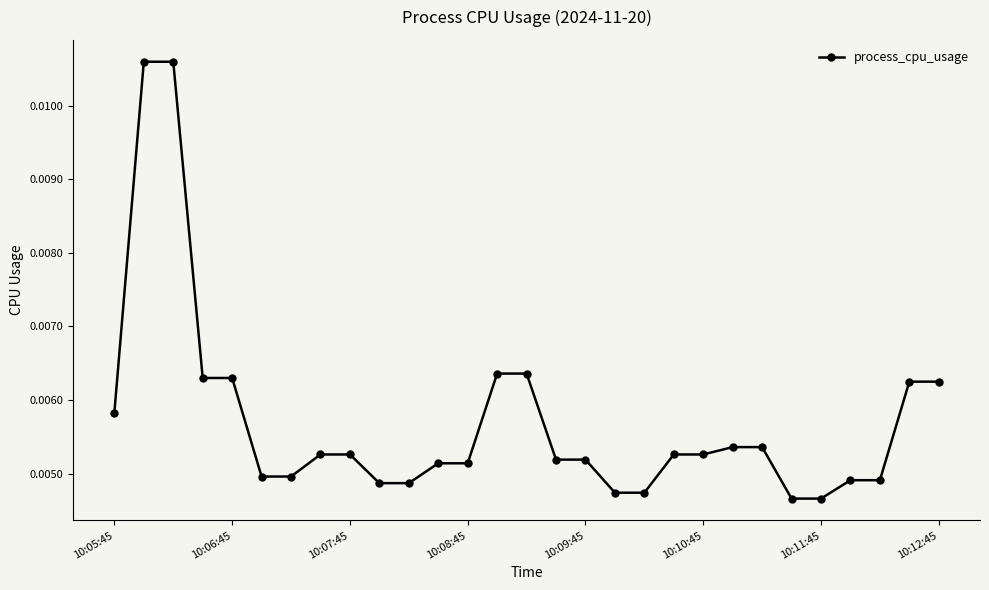

What is the sum of all values?

0.2